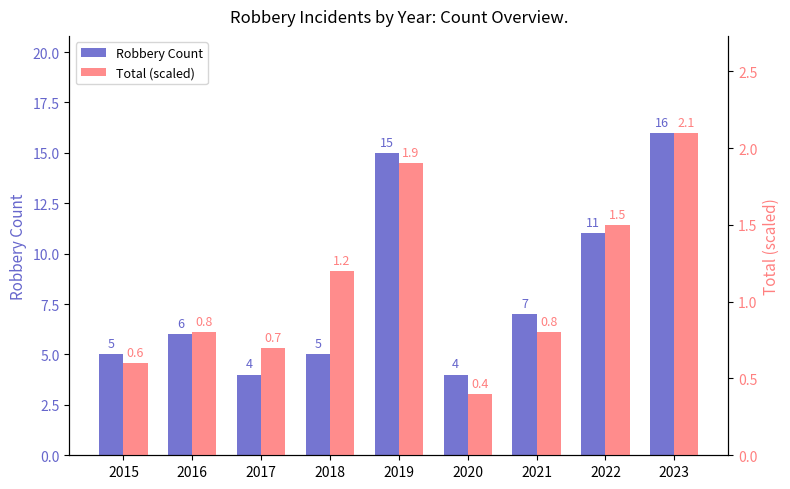

What are all the series names shown in the legend?

Robbery Count, Total (scaled)